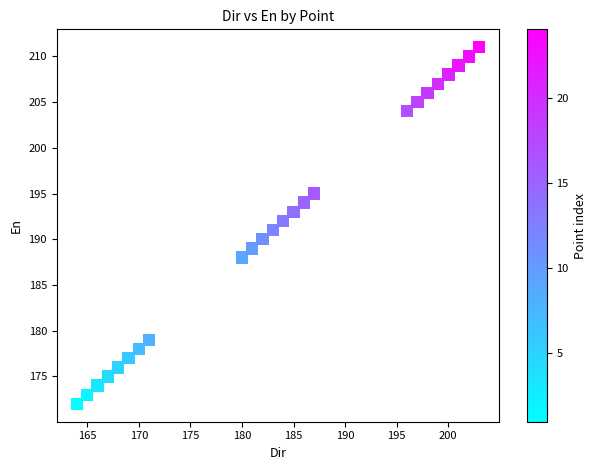

What is the range of Y values (max minus min)?

39